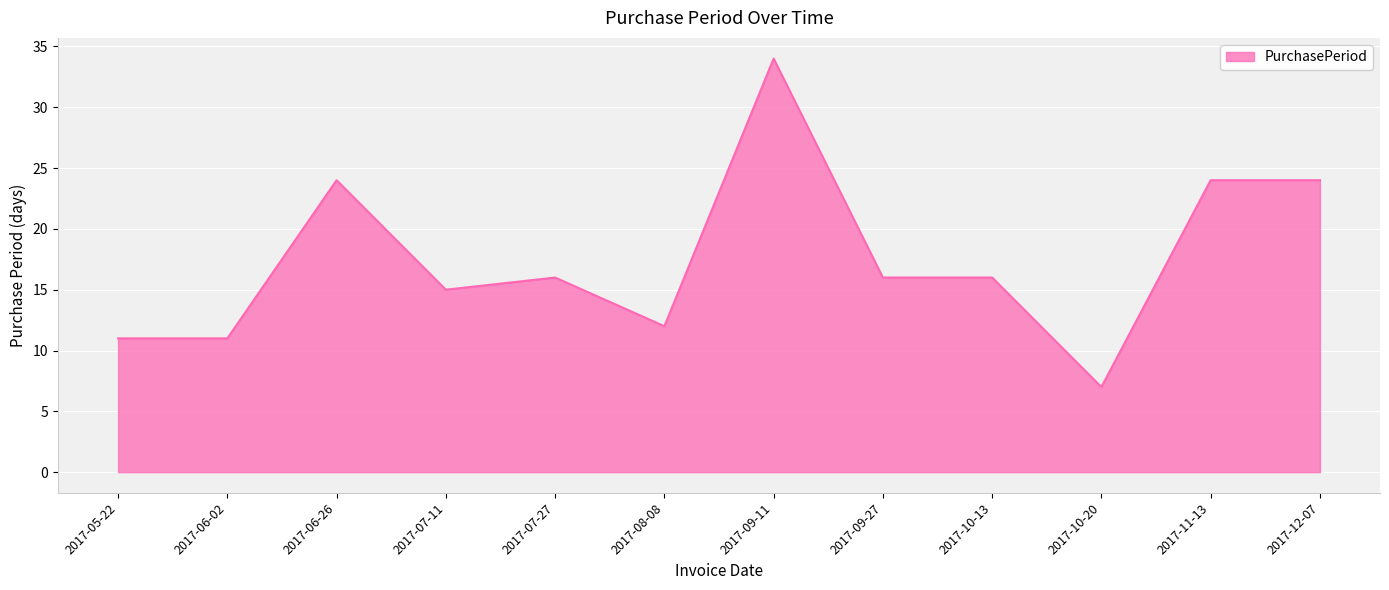

What value does the data have at 2017-09-27?

16